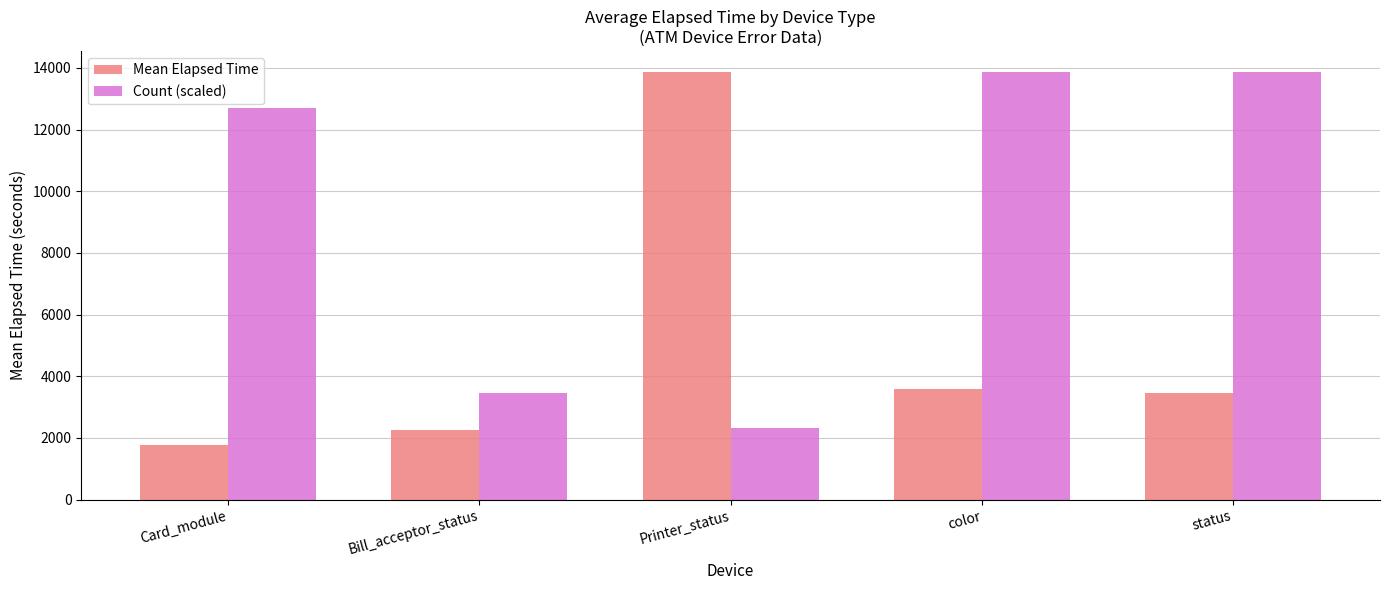

Which series has the largest range (max minus min)?

Mean Elapsed Time